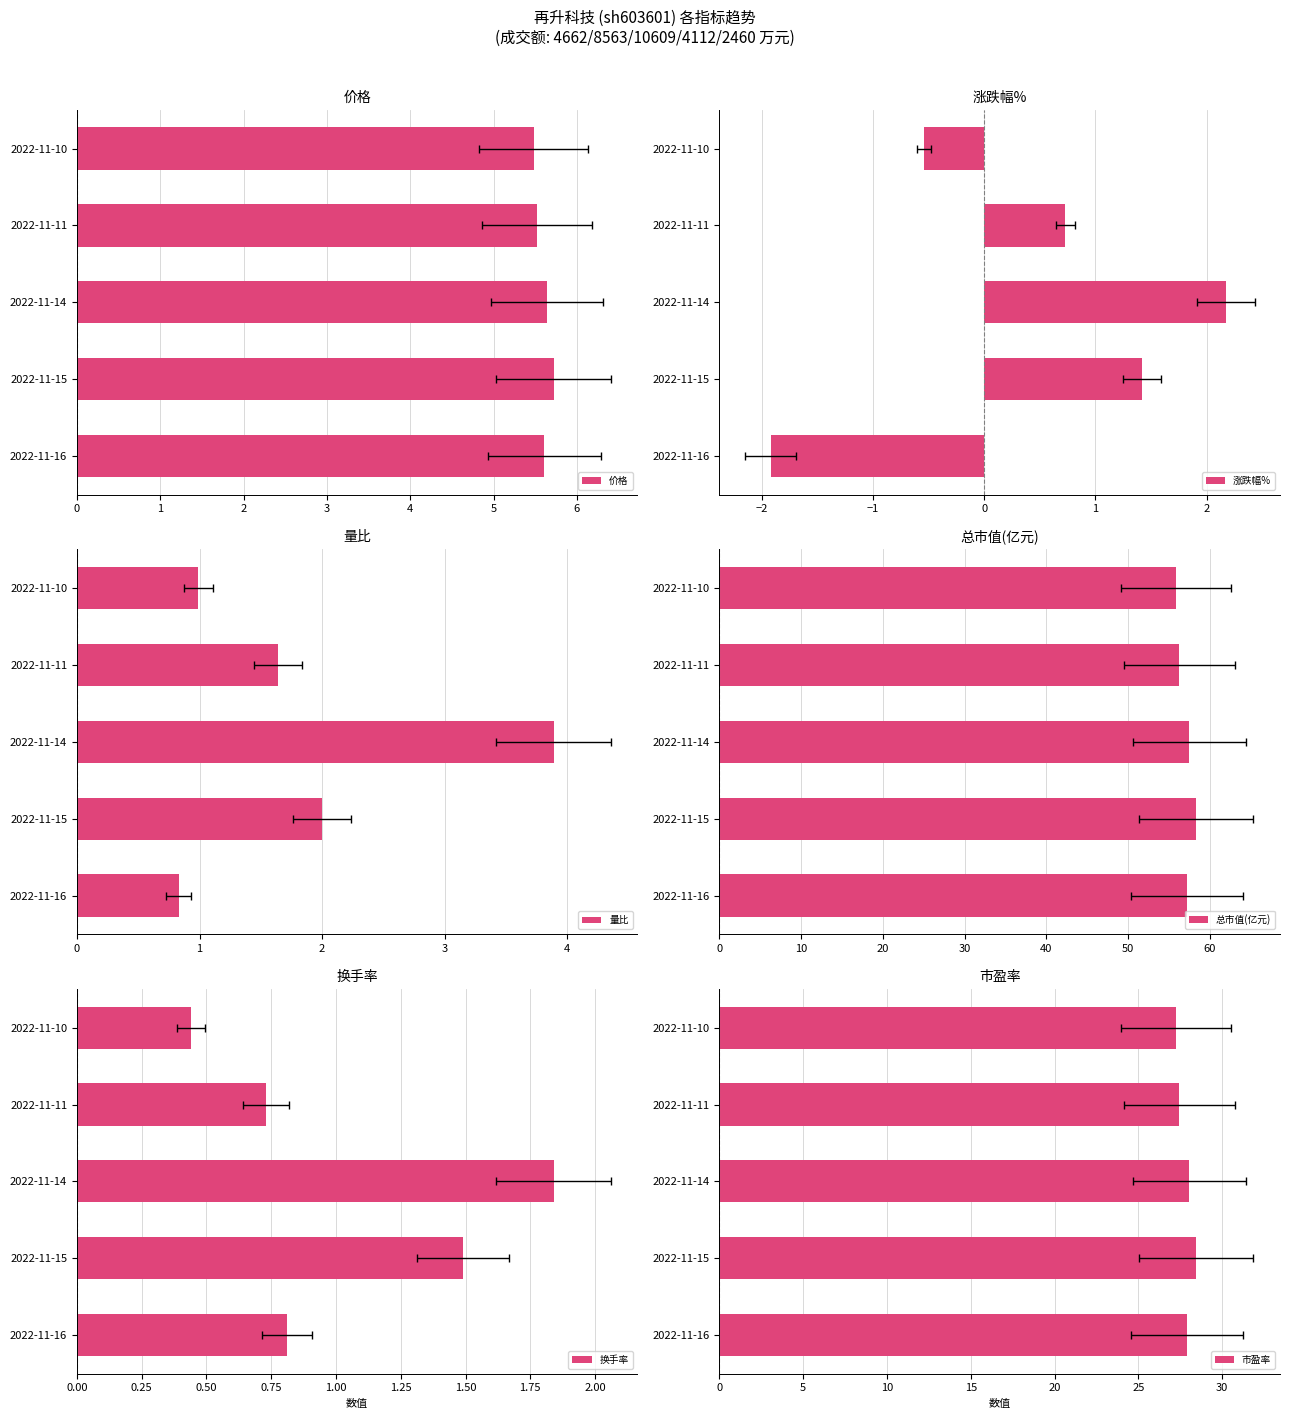

Which series has the largest range (max minus min)?

涨跌幅%